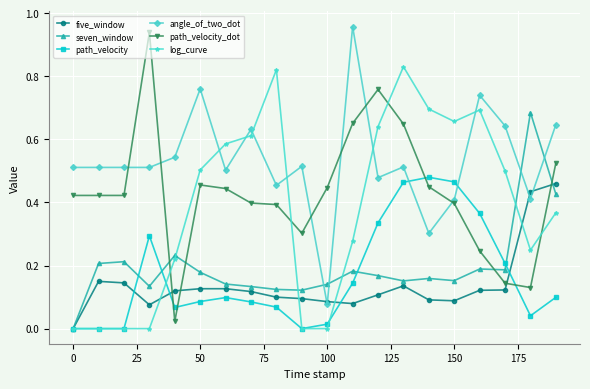

What is the sum of all log_curve values?

7.6